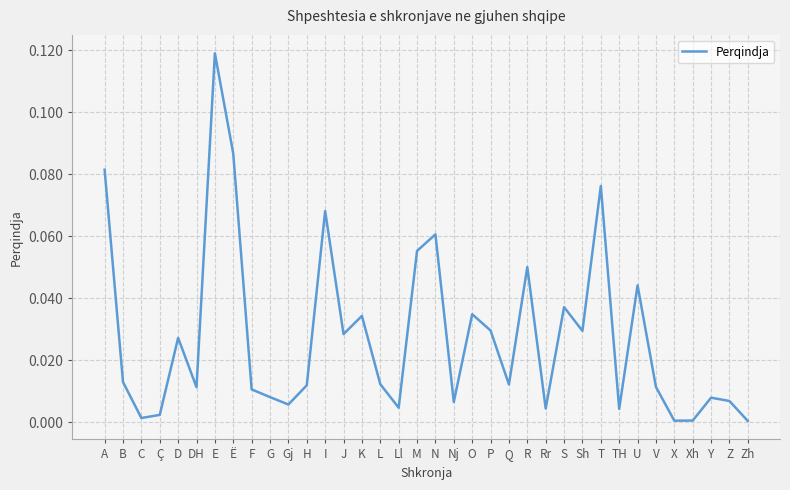

What position from the left is DH?

6